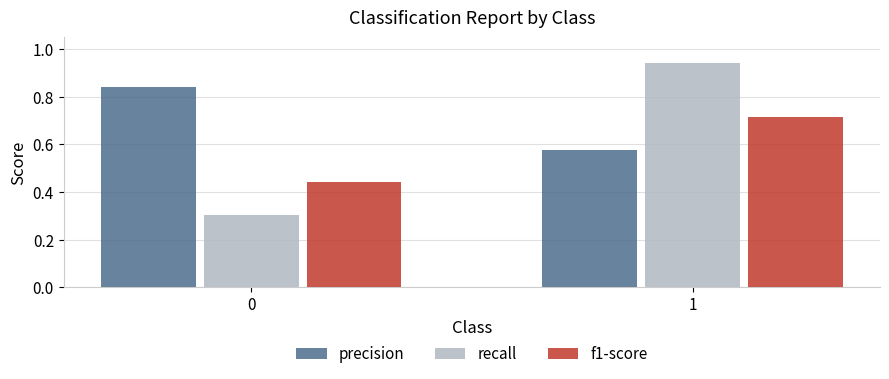

What is the spread (max minus min) of values at 0?

0.5